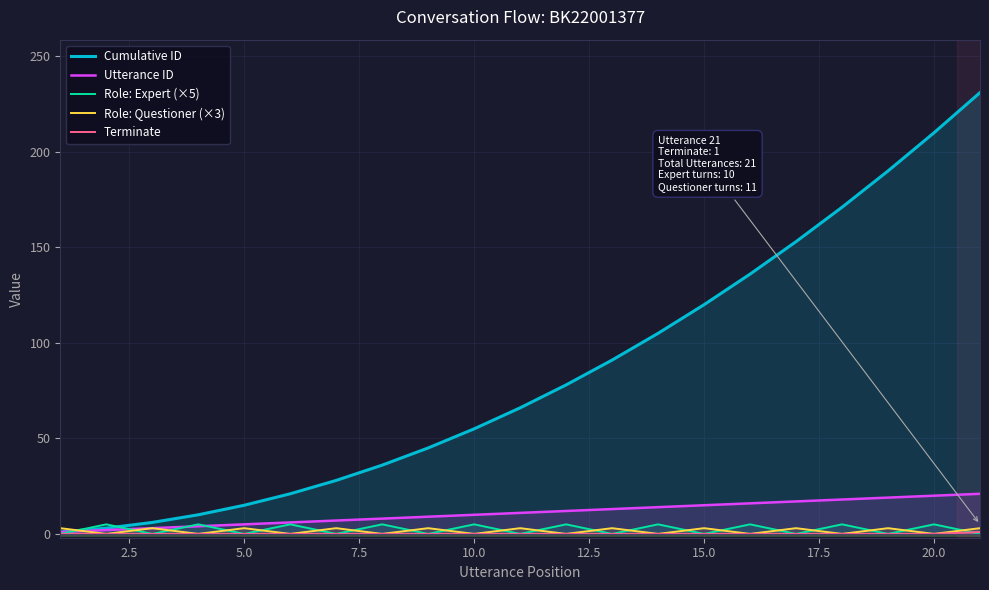

How many lines are shown in the chart?

5